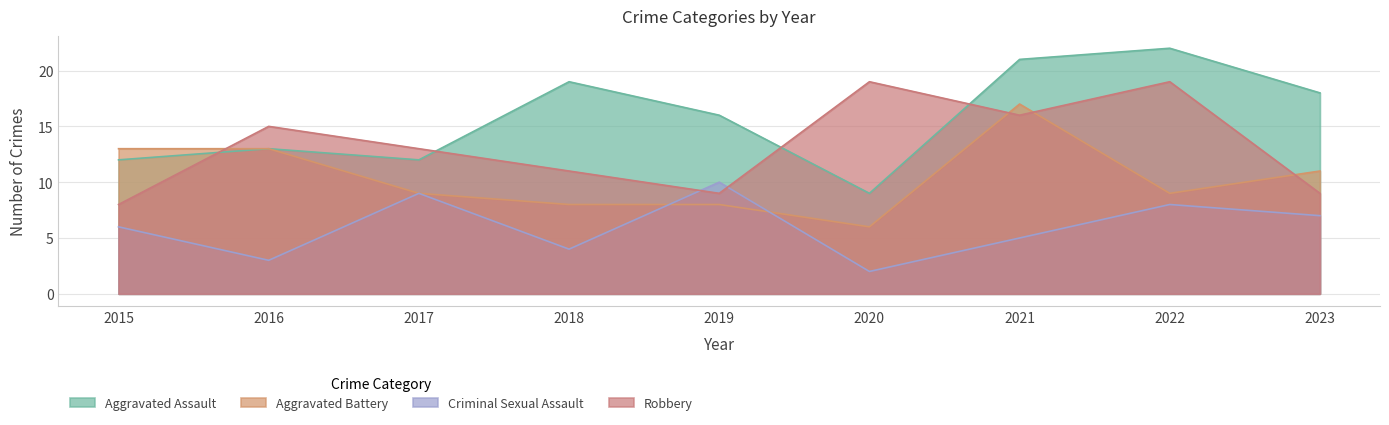

How many data points in Robbery are above 13?

4